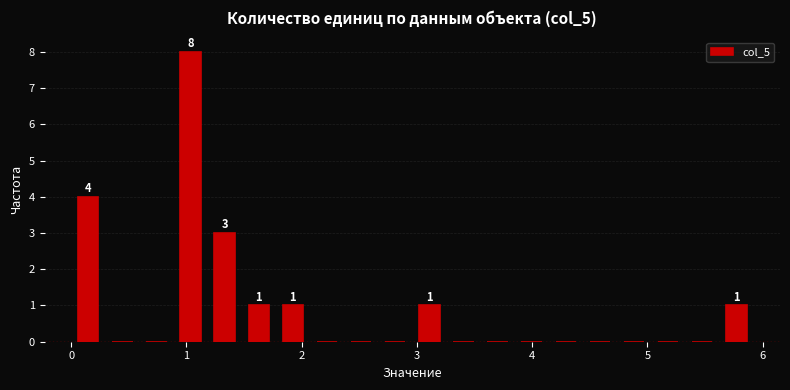

Read against the x-axis, roughly where is the centre of the tallest bar?

1.0